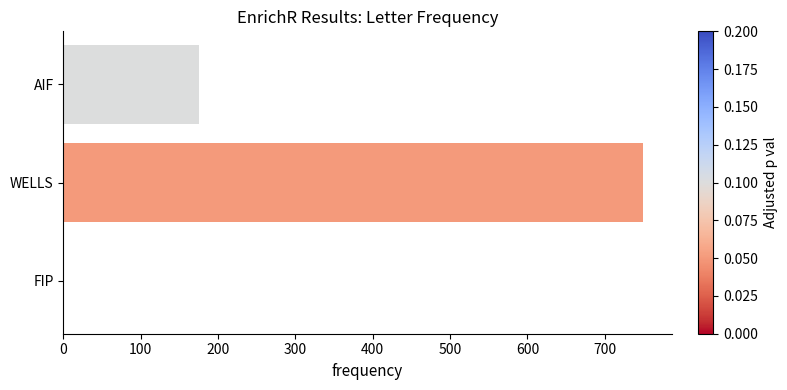

How many values are above zero?

2